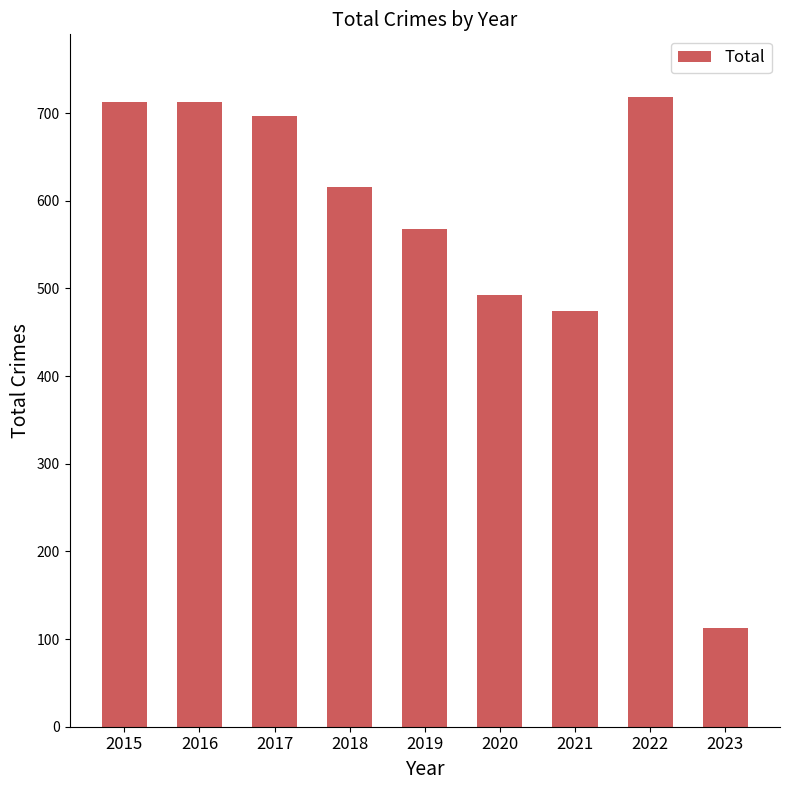

Is it true that the value at 2022 is 1240?

False